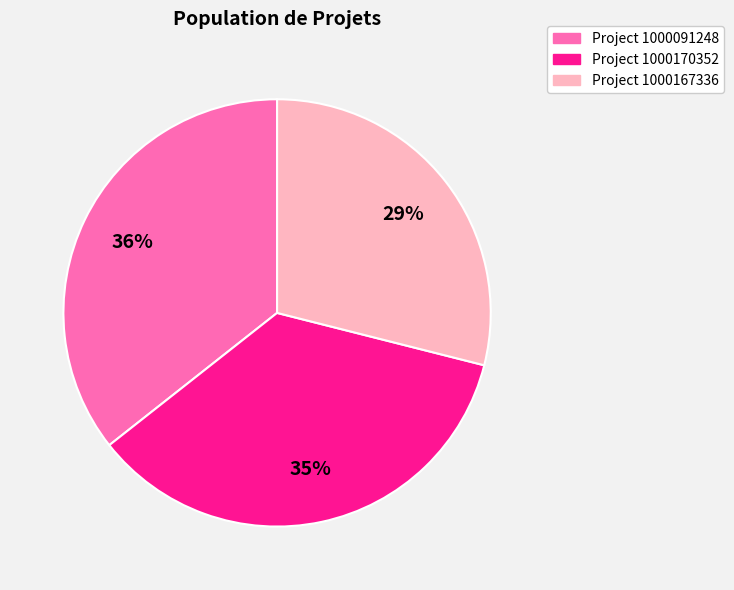

To the nearest percent, what is the average slice percentage?

33%